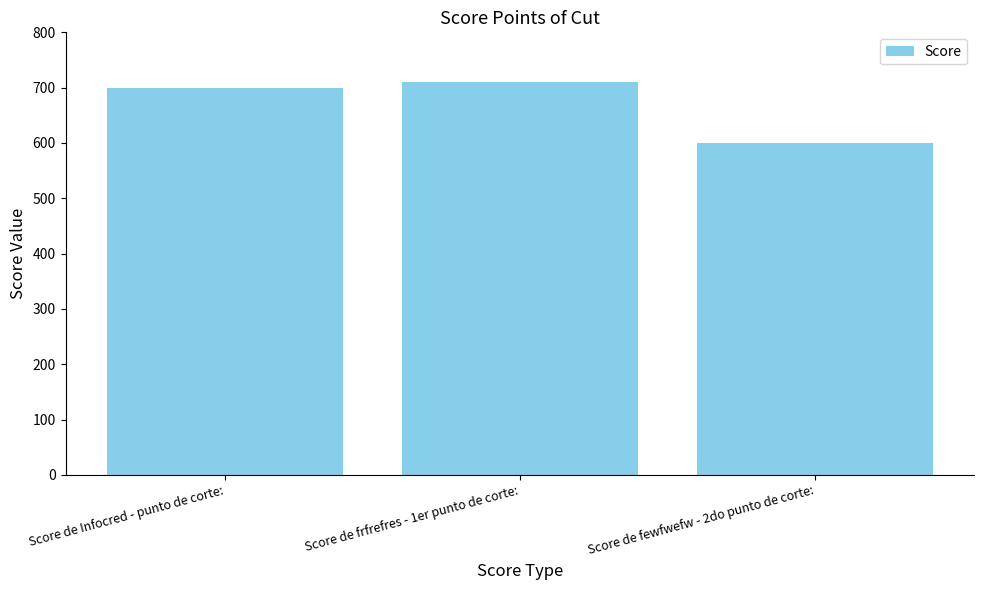

What is the change in value from Score de frfrefres - 1er punto de corte: to Score de fewfwefw - 2do punto de corte:?

-110